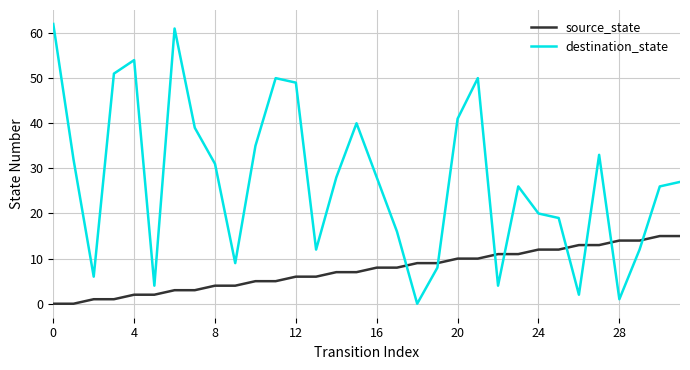

What is the highest value of the source_state series?

15